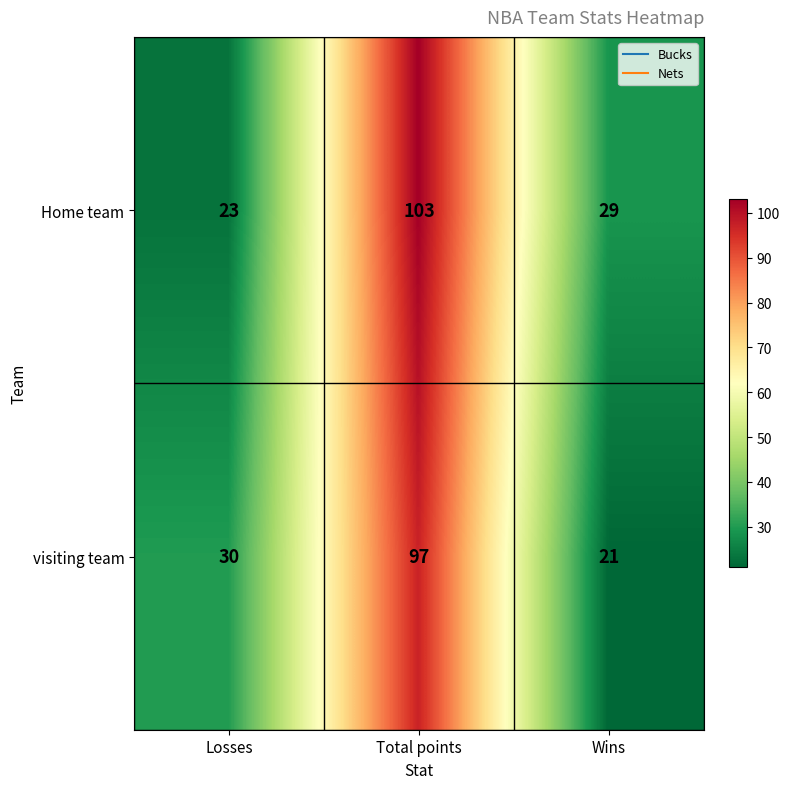

Which series has the largest total across all categories?

Home team